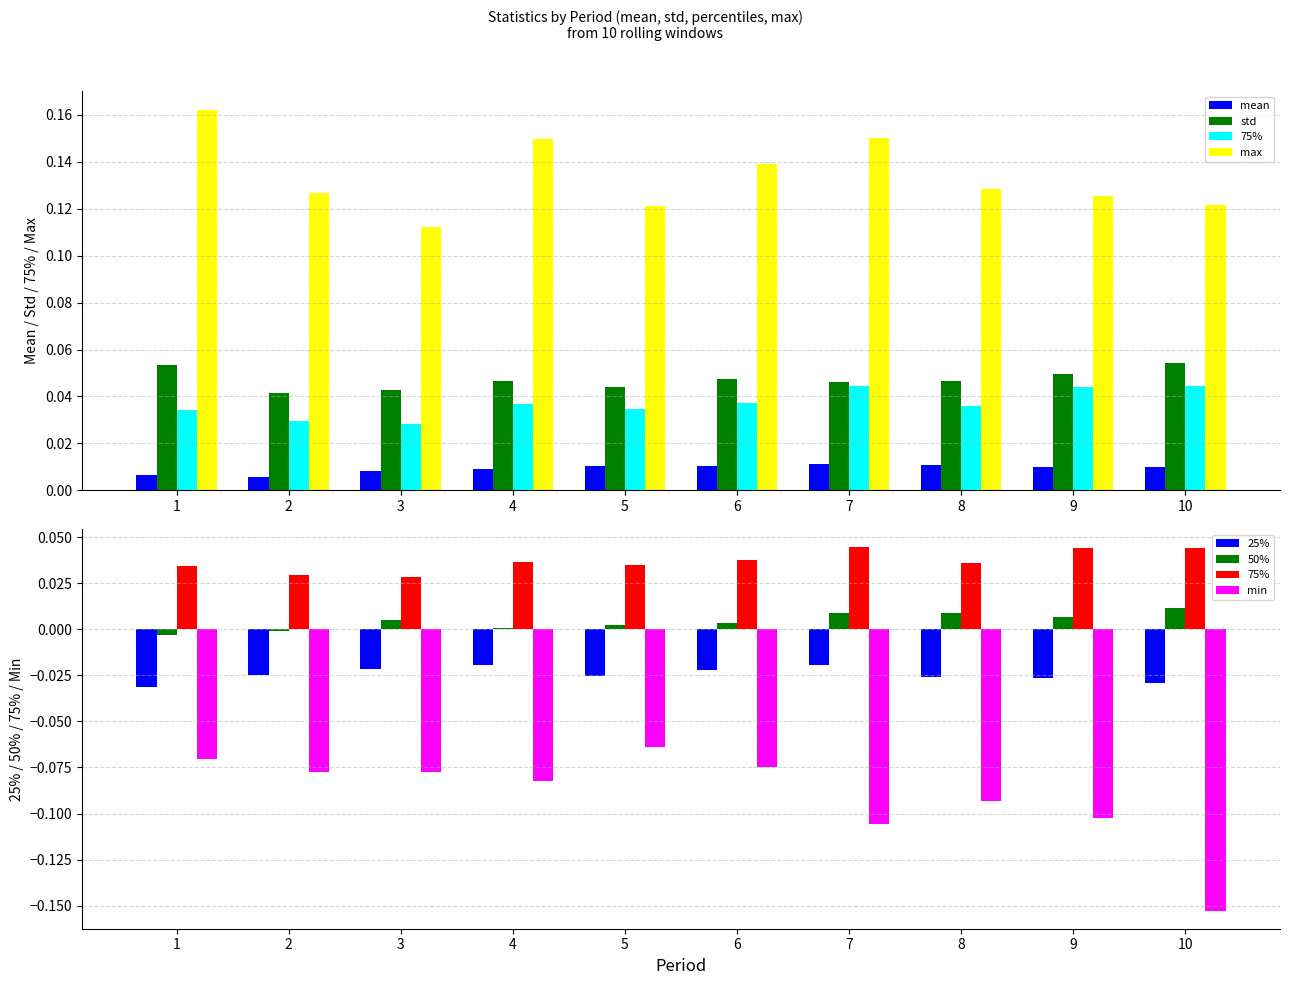

Reading left to right, extract all data points from this chart.

mean: 1=0.0	2=0.0	3=0.0	4=0.0	5=0.0	6=0.0	7=0.0	8=0.0	9=0.0	10=0.0
std: 1=0.1	2=0.0	3=0.0	4=0.0	5=0.0	6=0.0	7=0.0	8=0.0	9=0.0	10=0.1
25%: 1=-0.0	2=-0.0	3=-0.0	4=-0.0	5=-0.0	6=-0.0	7=-0.0	8=-0.0	9=-0.0	10=-0.0
50%: 1=-0.0	2=-0.0	3=0.0	4=0.0	5=0.0	6=0.0	7=0.0	8=0.0	9=0.0	10=0.0
75%: 1=0.0	2=0.0	3=0.0	4=0.0	5=0.0	6=0.0	7=0.0	8=0.0	9=0.0	10=0.0
max: 1=0.2	2=0.1	3=0.1	4=0.1	5=0.1	6=0.1	7=0.1	8=0.1	9=0.1	10=0.1